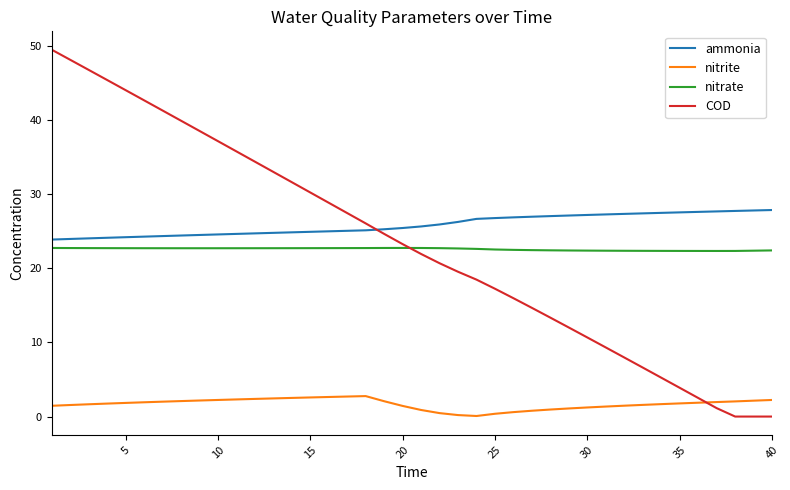

How many nitrate values are between 22 and 23?

40